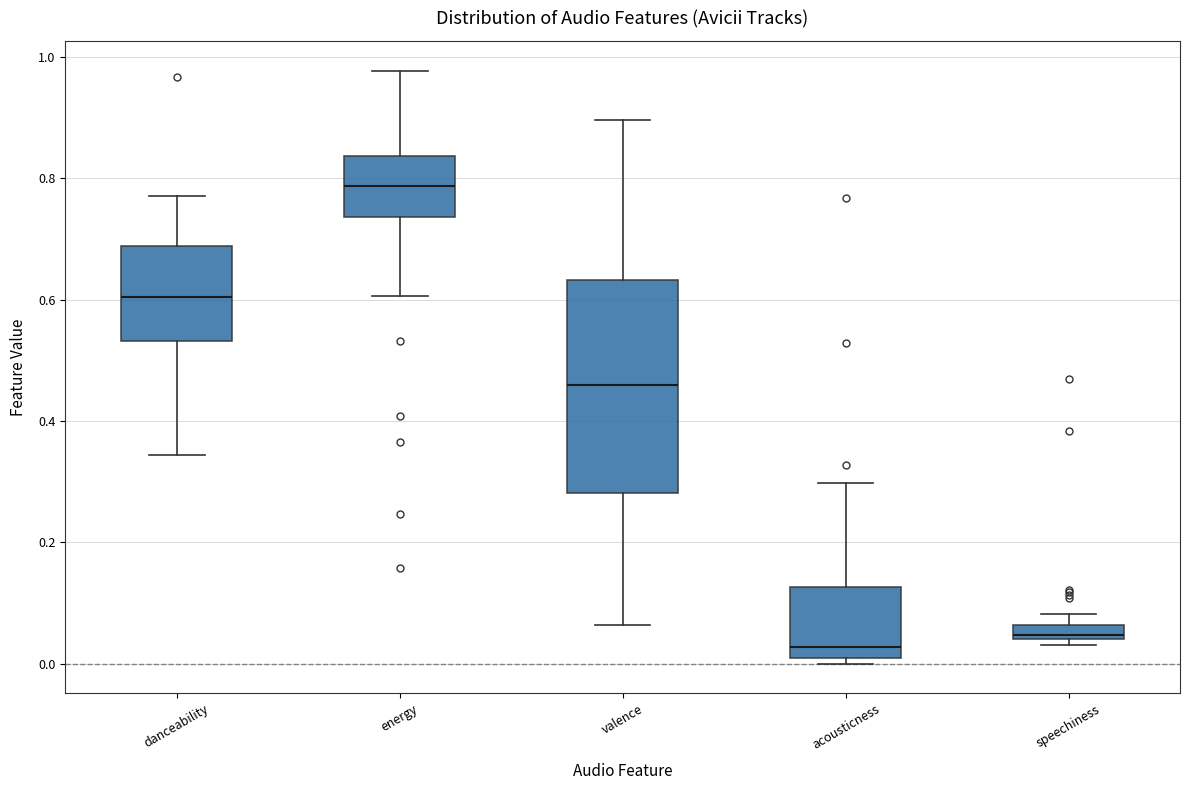

Where does the median line of the box for acousticness sit on the y-axis? The values are not printed on the chart, so give them approximately, as read against the axis.

0.02